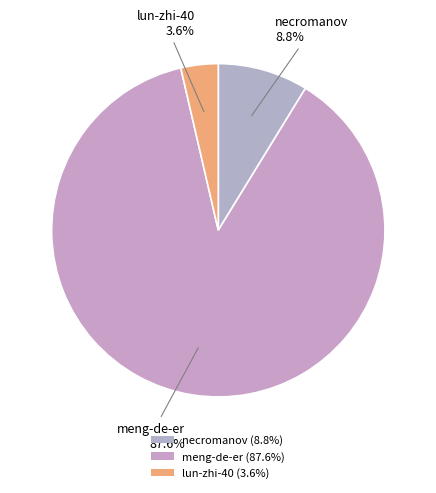

What percentage is the lun-zhi-40 slice, to the nearest percent?

4%